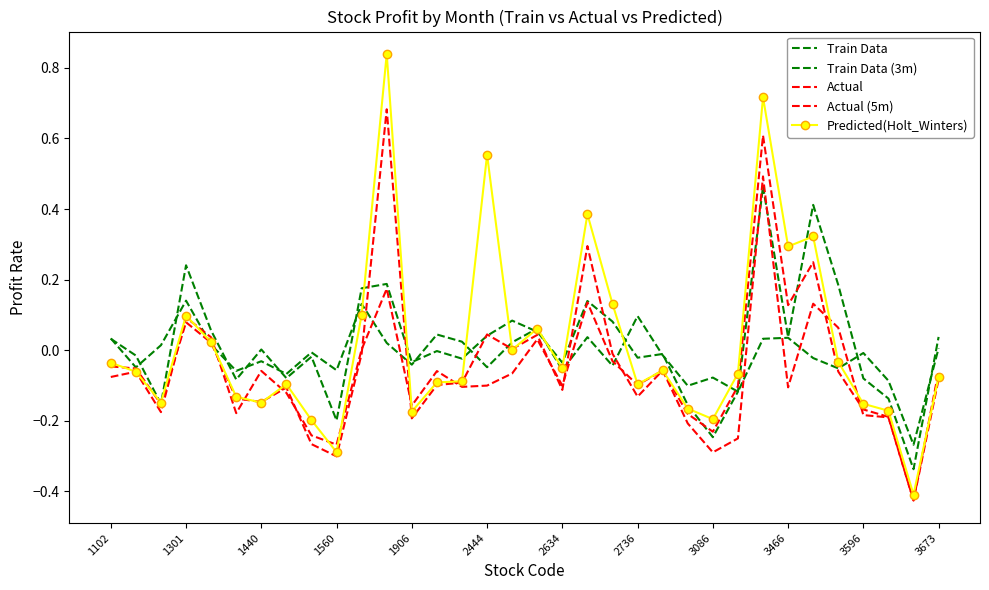

How many positive values does the Train Data (3m) series have?

16